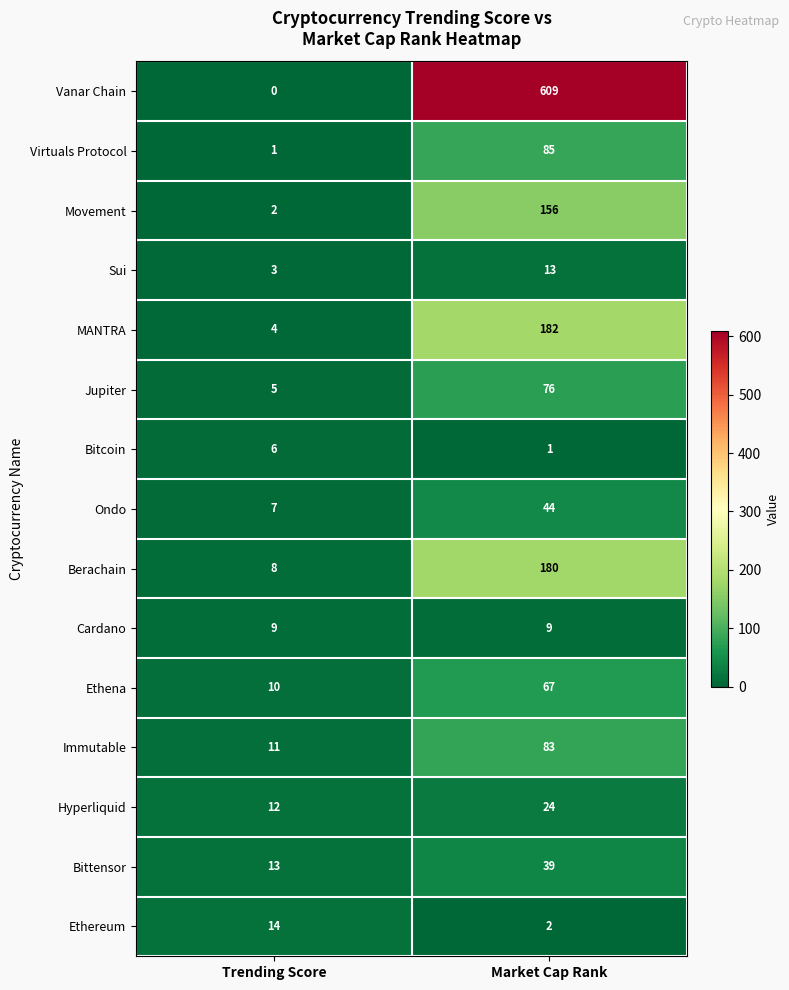

At Market Cap Rank, list the series in order from largest to smallest.

Vanar Chain, MANTRA, Berachain, Movement, Virtuals Protocol, Immutable, Jupiter, Ethena, Ondo, Bittensor, Hyperliquid, Sui, Cardano, Ethereum, Bitcoin